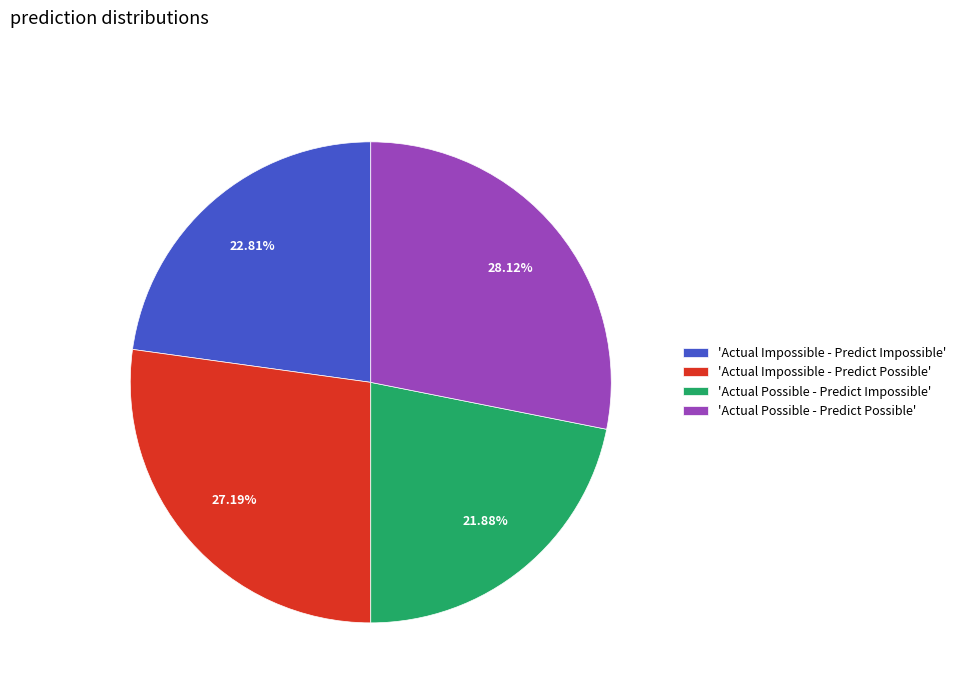

Count the number of slices in the pie.

4